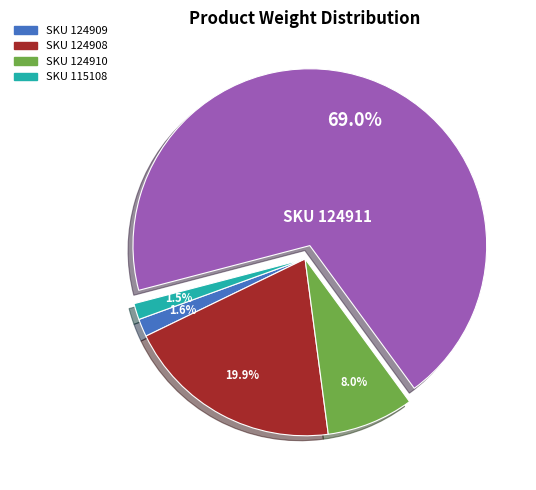

Is there a majority slice in this chart?

Yes